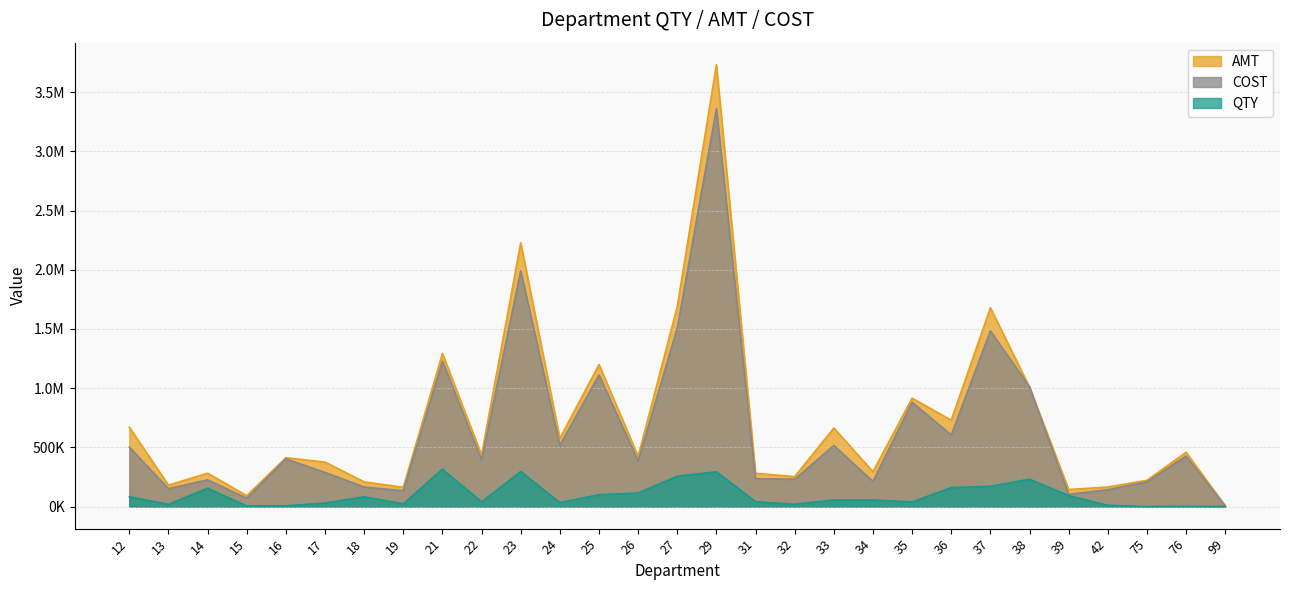

True or false: QTY has more than 0 interior local peaks.

True